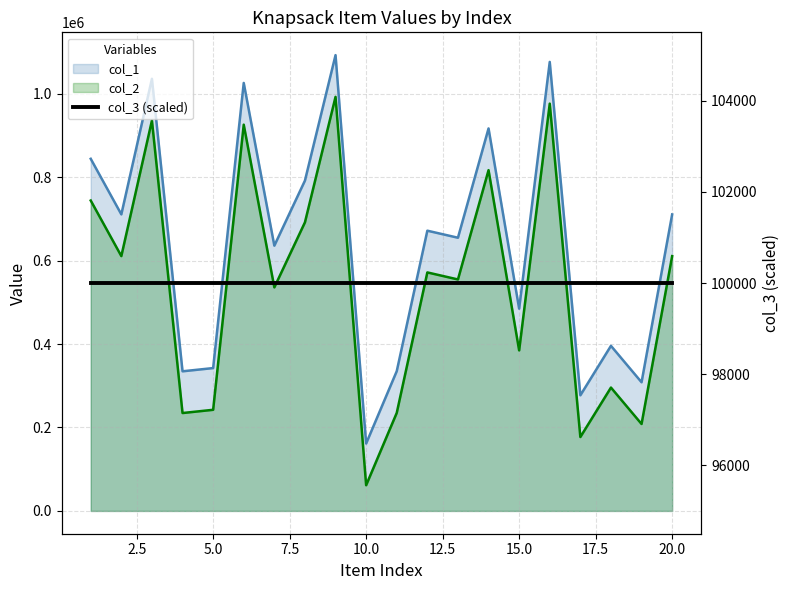

Reading left to right, transcribe all the data shown in this chart.

col_1: 843908	710733	1035642	334632	342382	1025724	635718	791620	1092380	161606	334934	671623	654753	916680	484743	1076113	277109	395659	308376	710595
col_2: 743908	610733	935642	234632	242382	925724	535718	691620	992380	61606	234934	571623	554753	816680	384743	976113	177109	295659	208376	610595